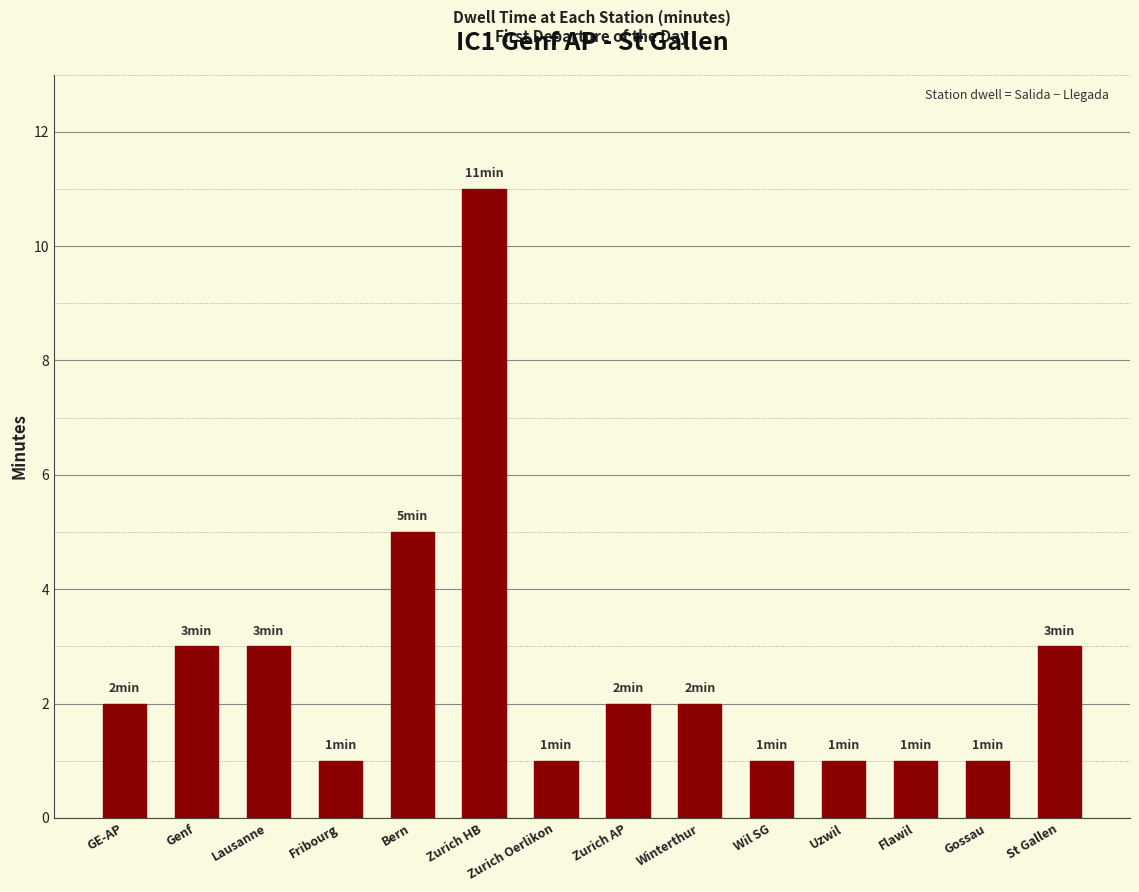

The chart shows a value of 1 at Wil SG. True or false?

True